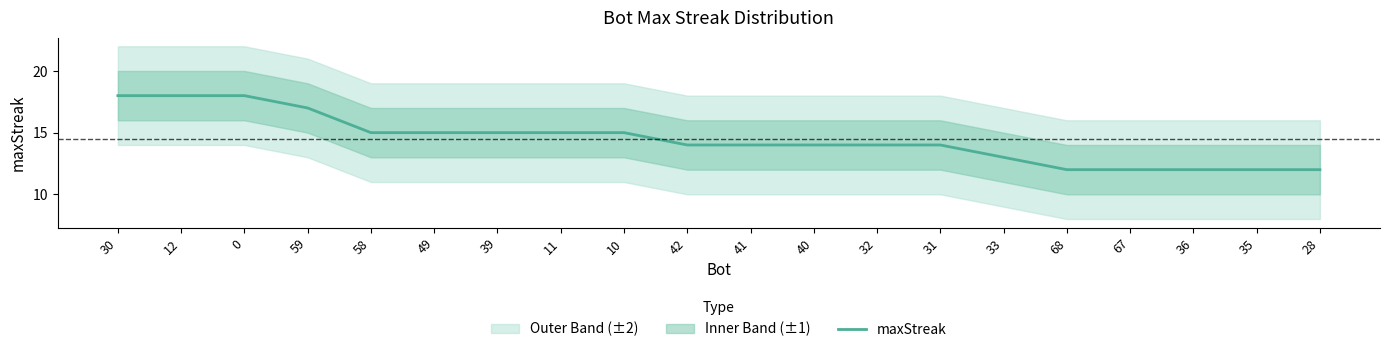

Which category has the lowest value across all series?

68